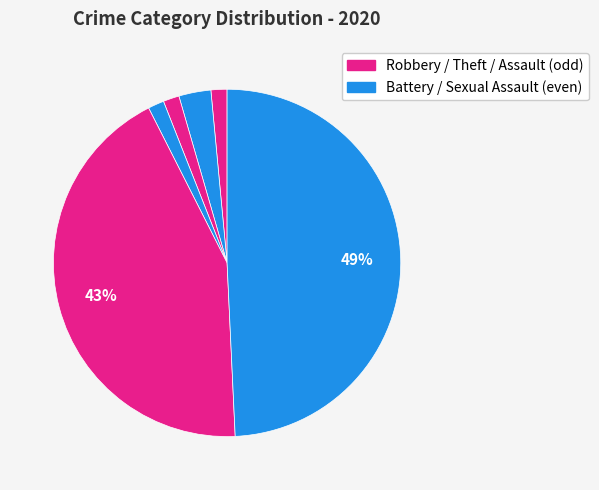

How many segments does this pie chart have?

6